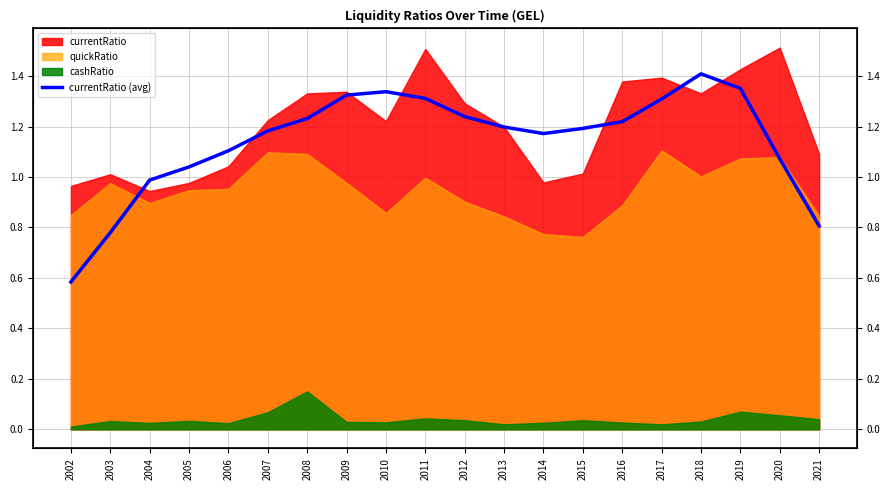

How many interior local valleys (lower than both neighbors) does the data have?

1